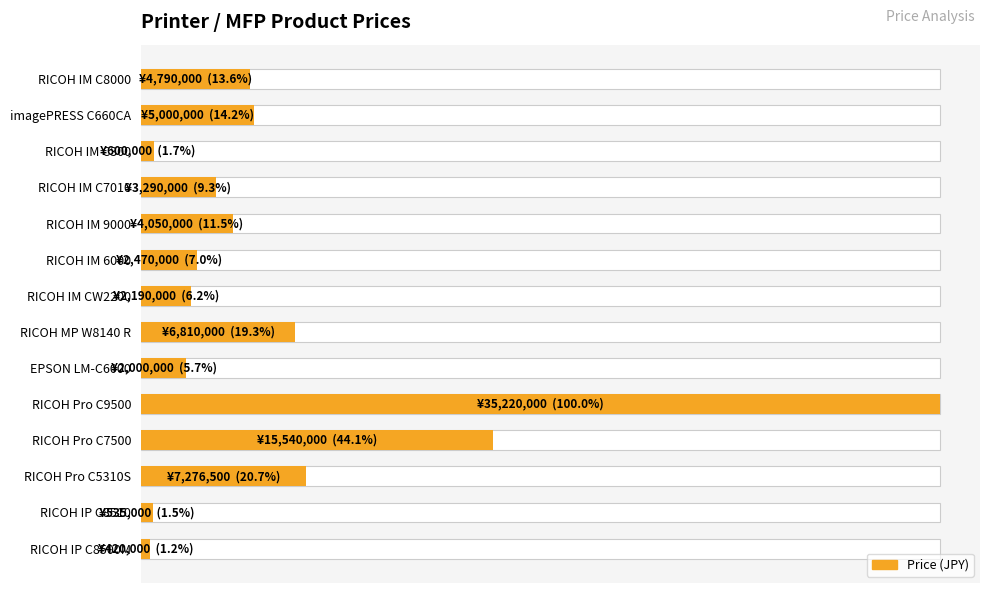

What is the value of the 8th bar from the left?

6810000